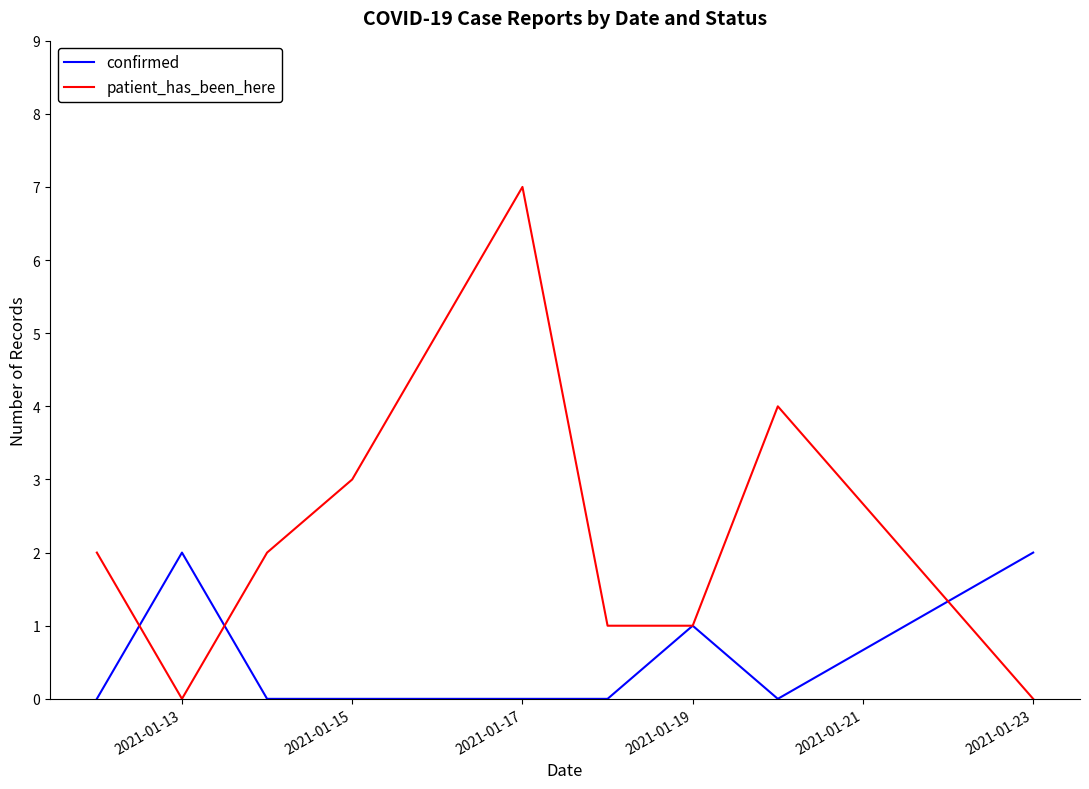

What is the maximum value shown in the chart?

7